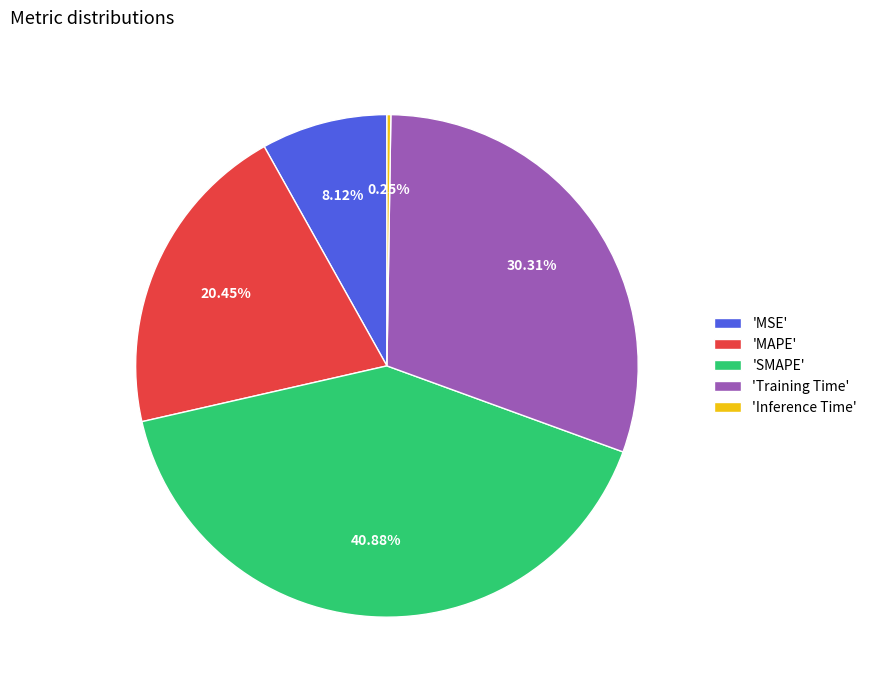

Is there any slice that represents more than half of the pie?

No